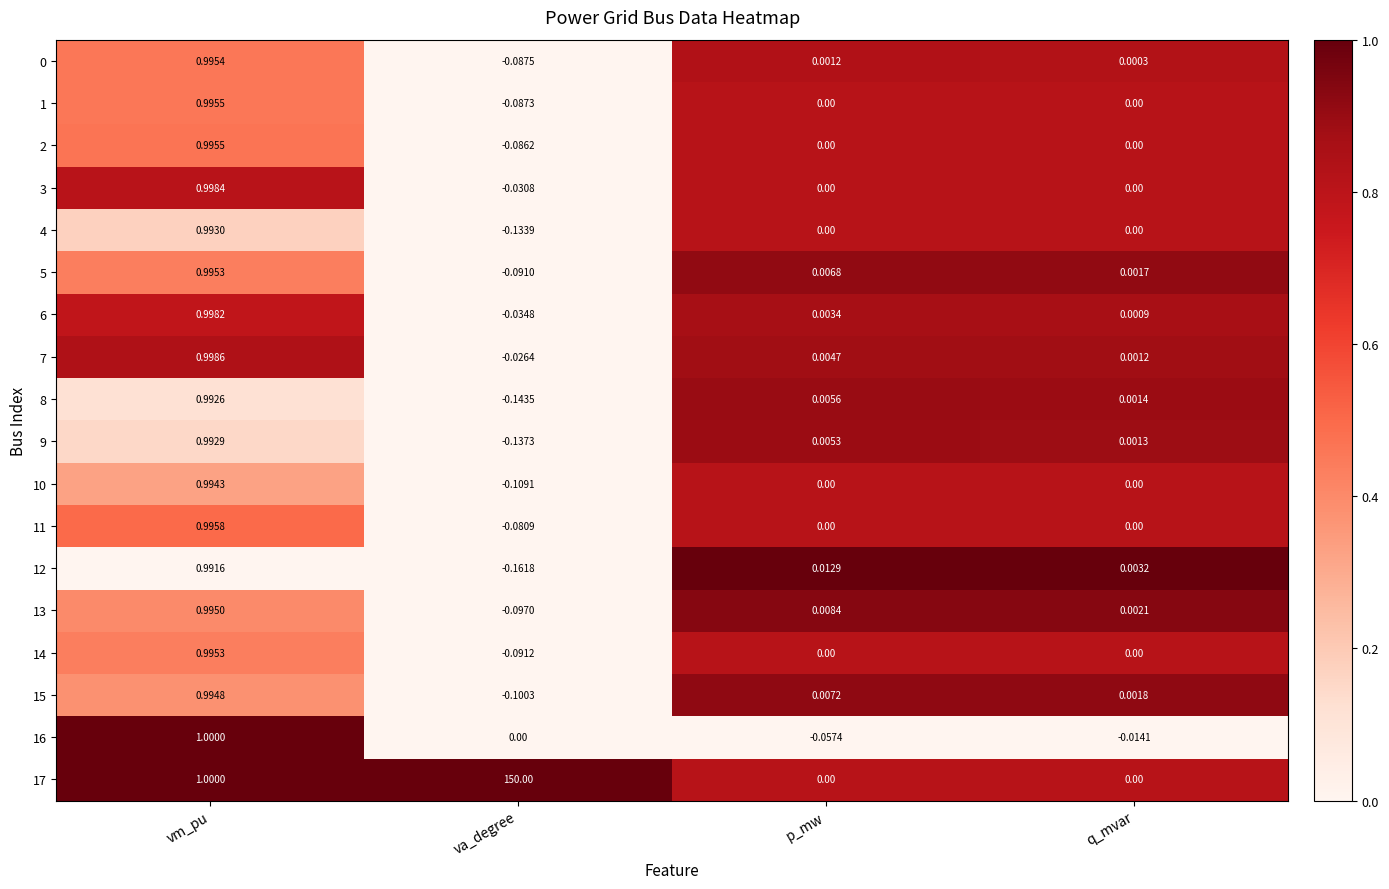

At how many categories does at least one series exceed 0?

4